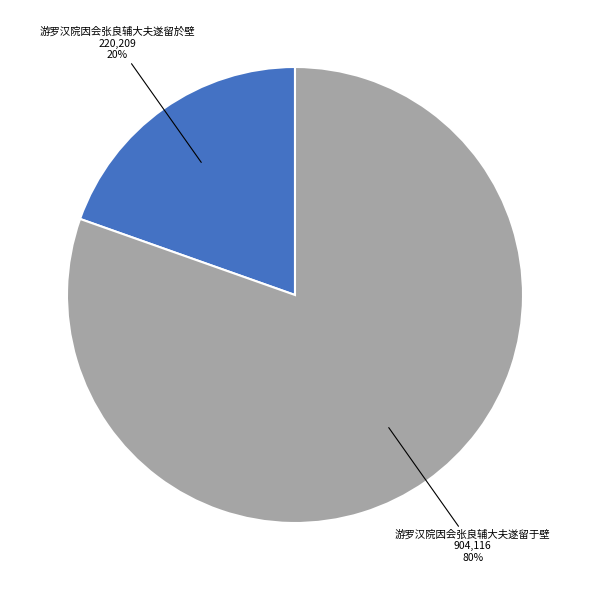

Is it true that 游罗汉院因会张良辅大夫遂留于壁 is 72% of the pie?

False